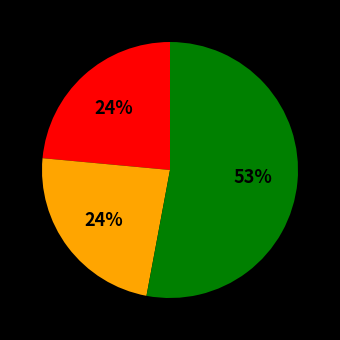

To the nearest percent, what is the average slice percentage?

33%